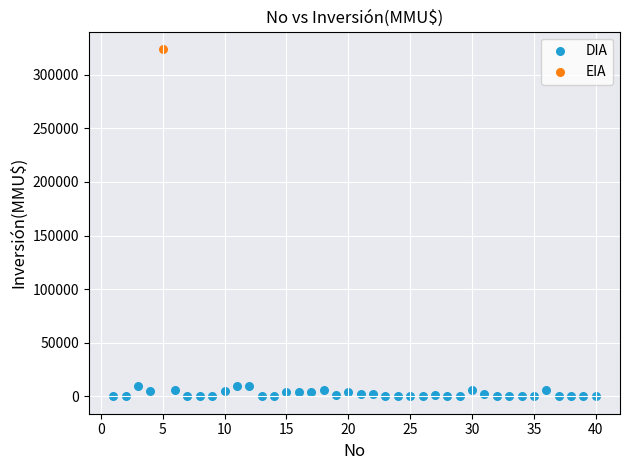

What are all the series names shown in the legend?

DIA, EIA